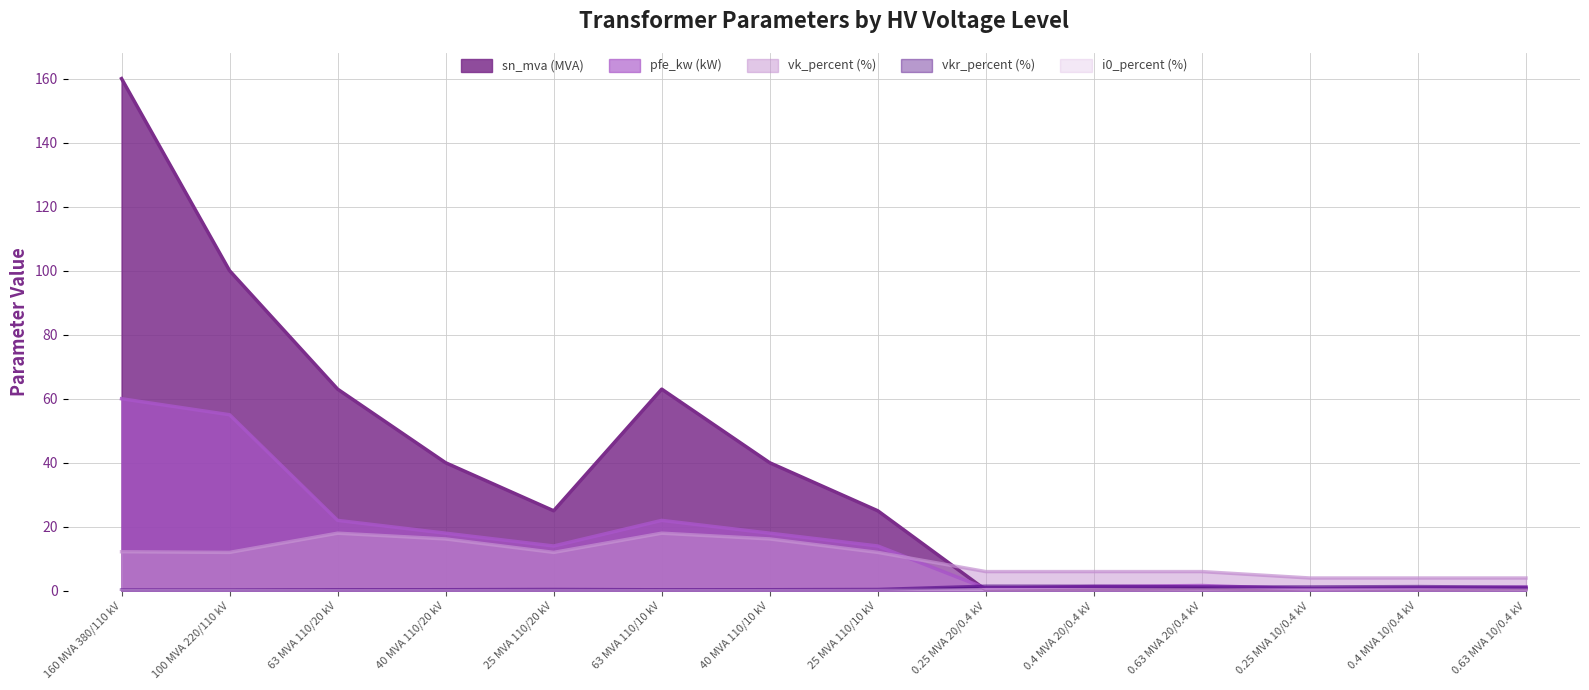

Which series has the largest total across all categories?

sn_mva (MVA)